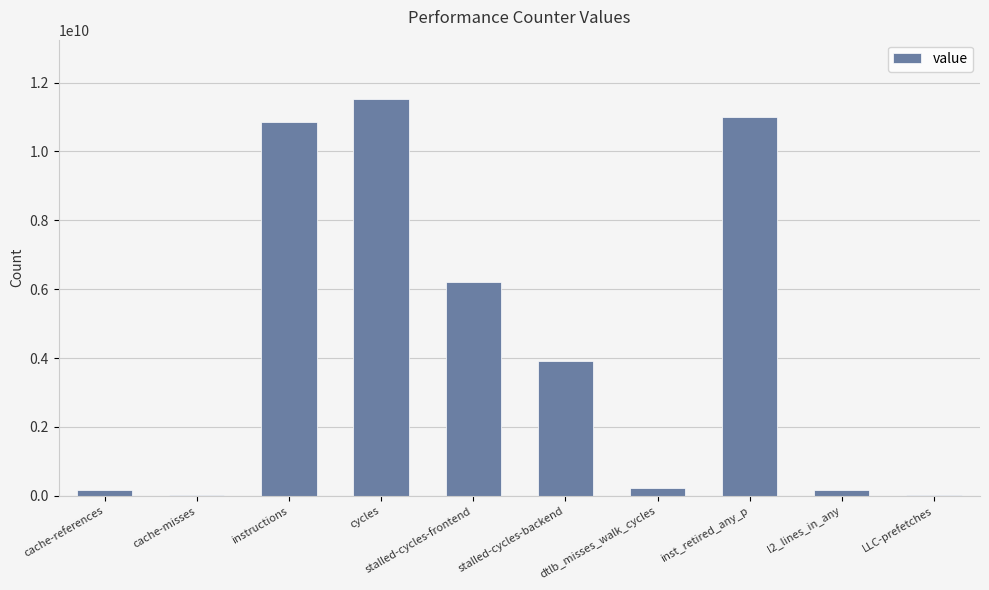

Which label corresponds to the largest value in the chart?

cycles